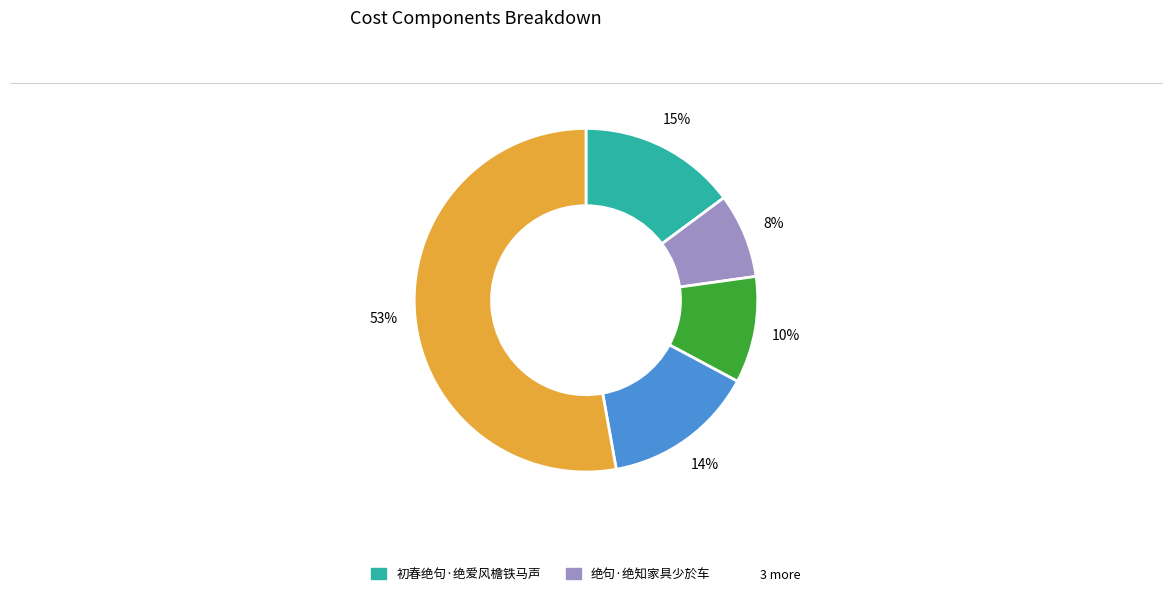

To the nearest percent, what is the difference between the largest and smallest slice percentages?

45%